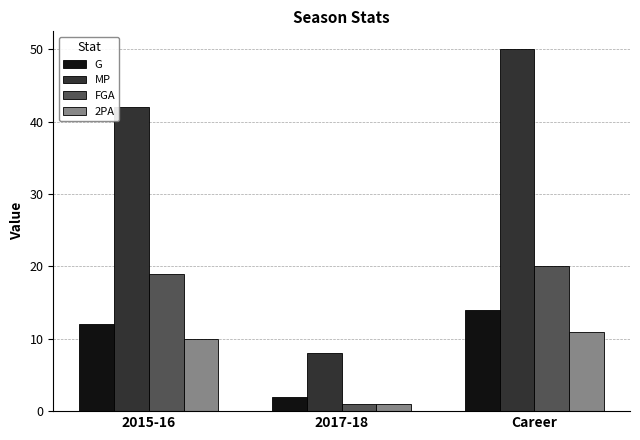

Reading left to right, what are all the values shown in this chart?

G: 2015-16=12	2017-18=2	Career=14
MP: 2015-16=42	2017-18=8	Career=50
FGA: 2015-16=19	2017-18=1	Career=20
2PA: 2015-16=10	2017-18=1	Career=11